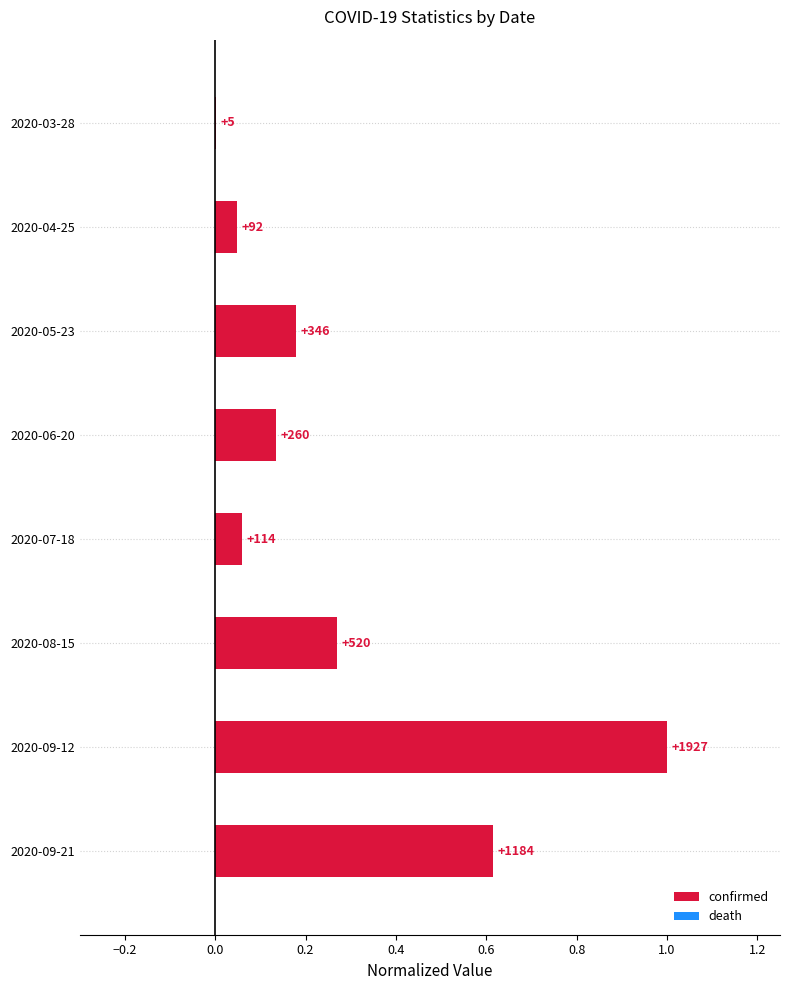

Are the bars horizontal?

Yes